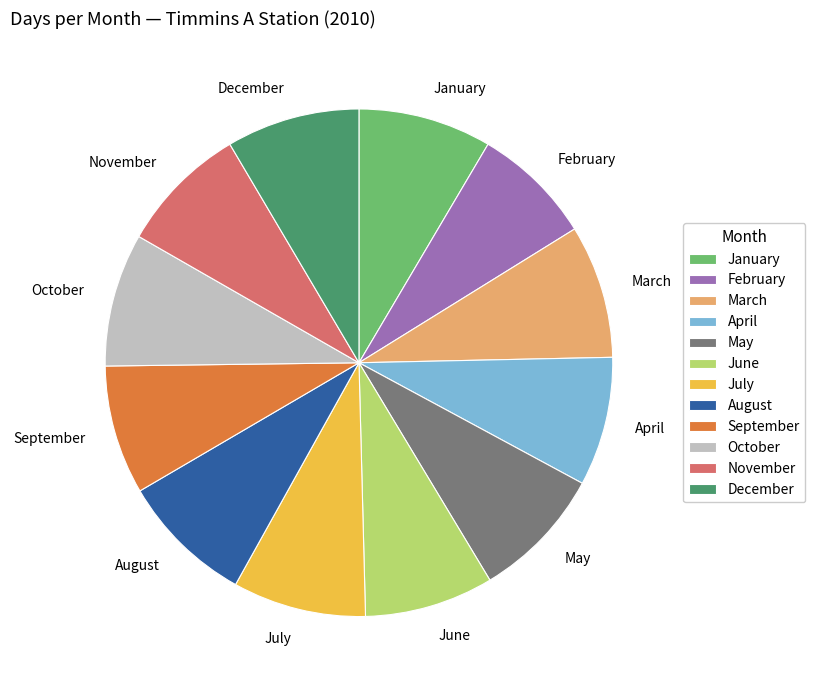

Is the sum of October and July greater than half?

No